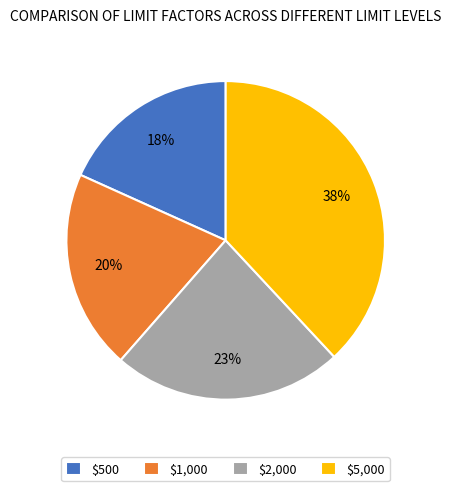

Does any single category account for the majority?

No